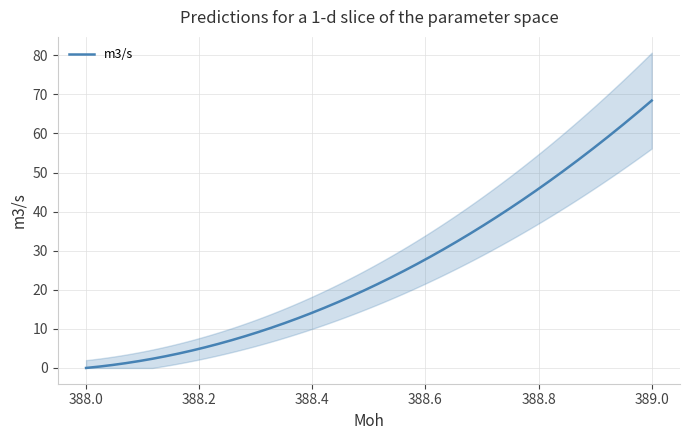

Reading left to right, list all the values displayed in this chart.

0.0	4.9	20.4	68.4